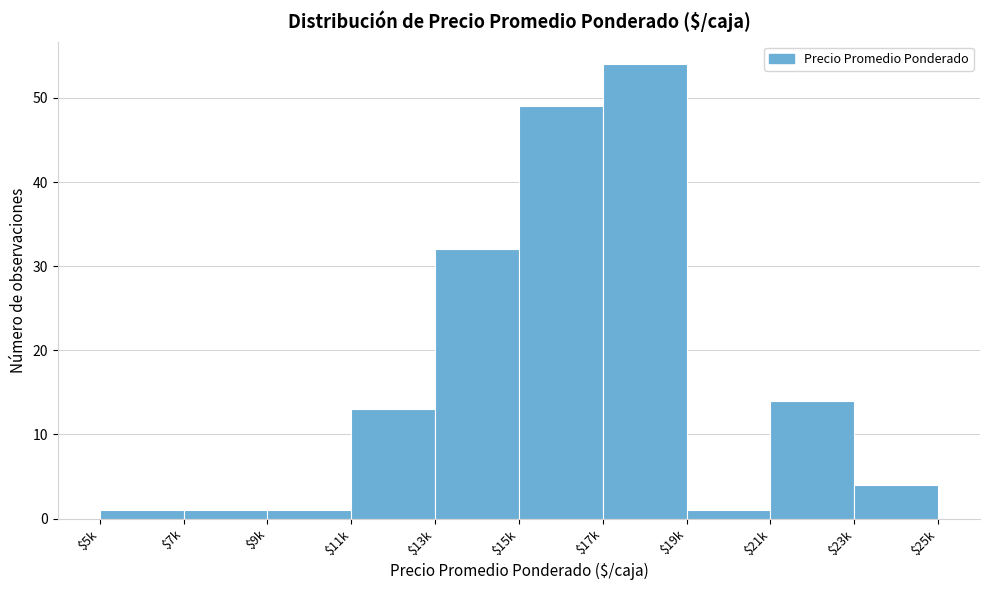

Reading left to right, extract all data points from this chart.

1	1	1	13	32	49	54	1	14	4